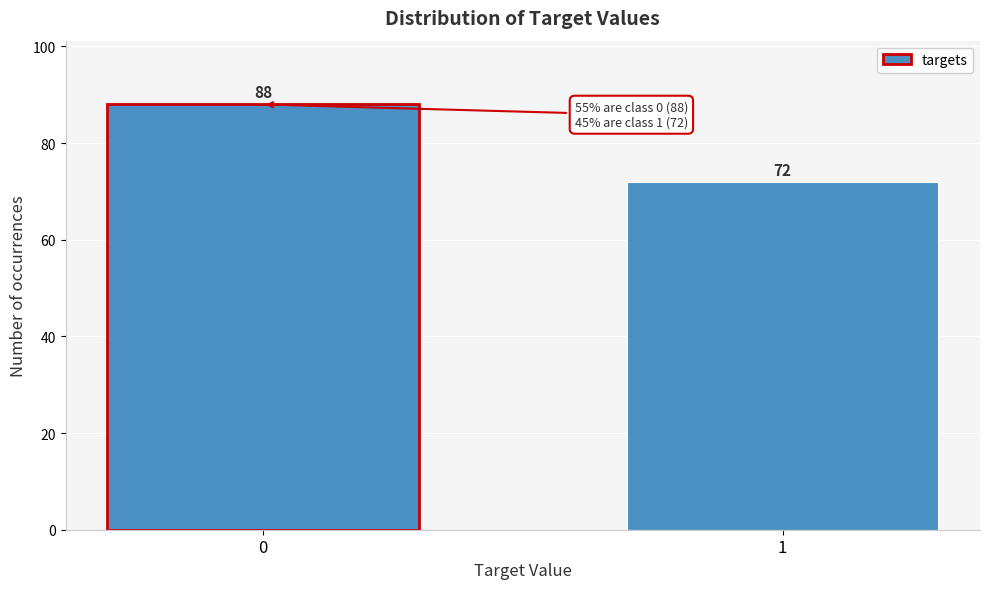

Reading right to left, what are all the values shown in this chart?

72	88